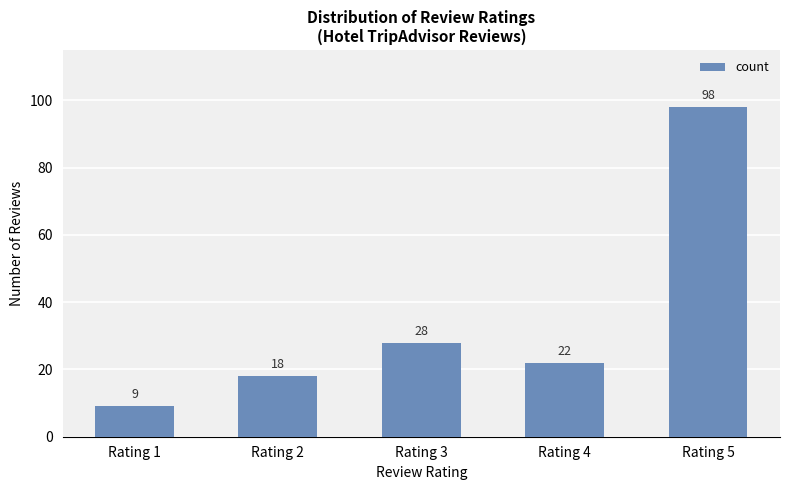

What is the difference between the values at Rating 3 and Rating 4?

6